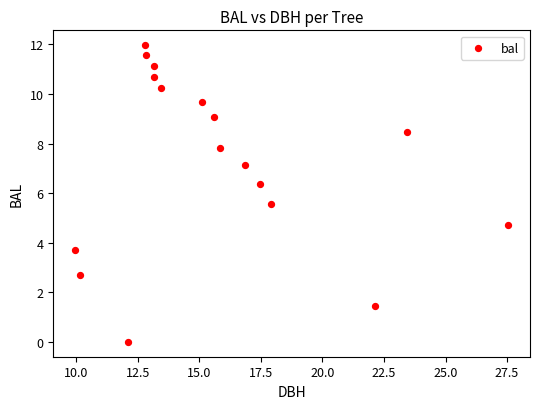

What Y value in the scatter plot is closest to 5?

4.7